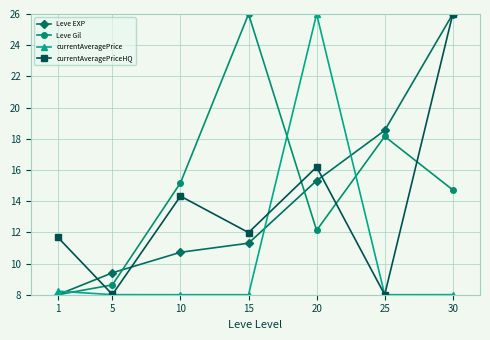

What is the highest value of the currentAveragePrice series?

26.0